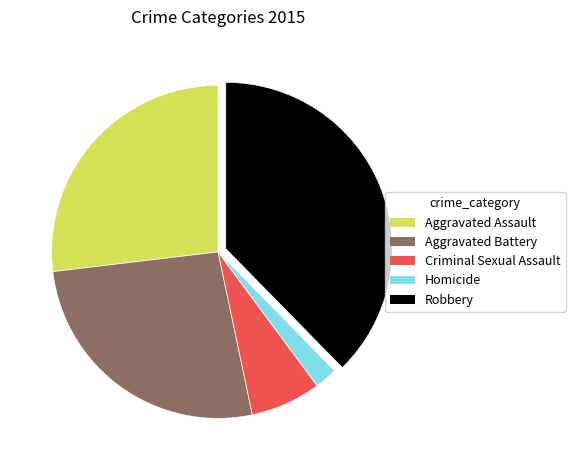

How many segments does this pie chart have?

5